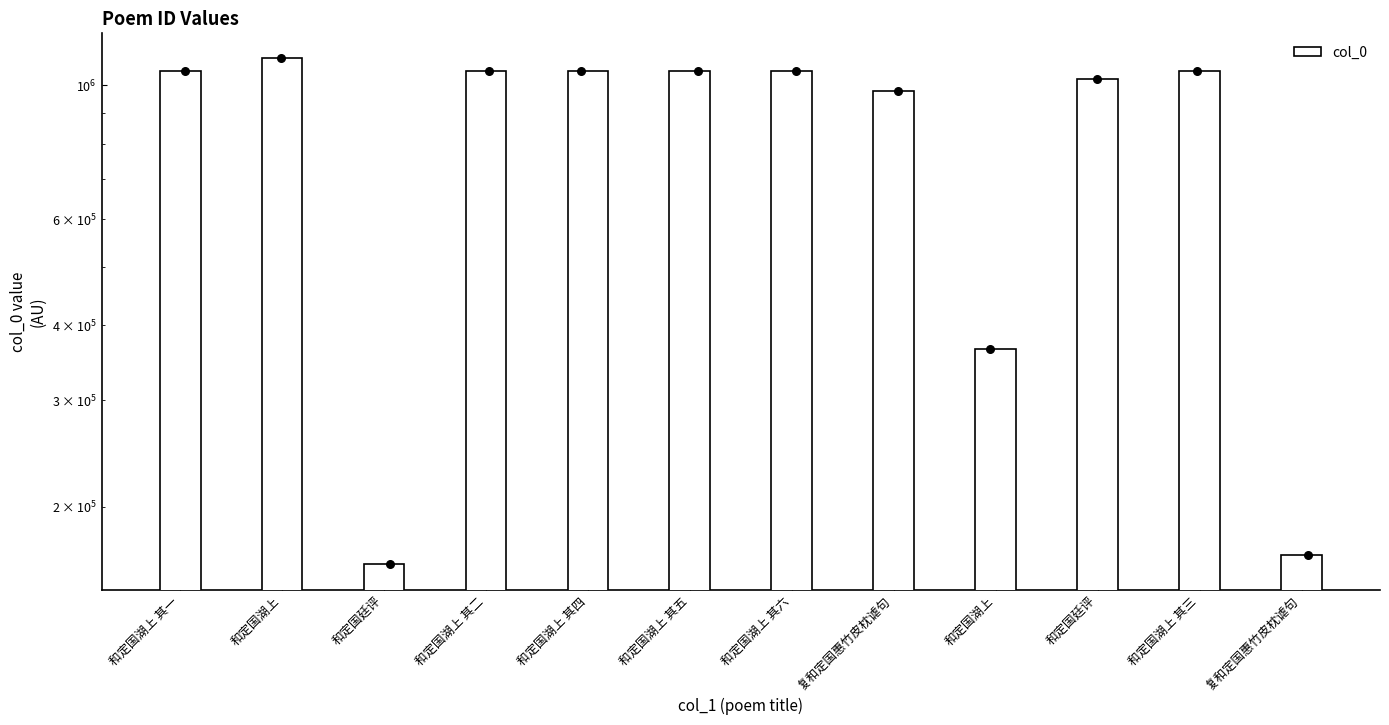

Approximately how many times larger is the value at 和定国湖上 compared to 和定国湖上 其五?

0.3